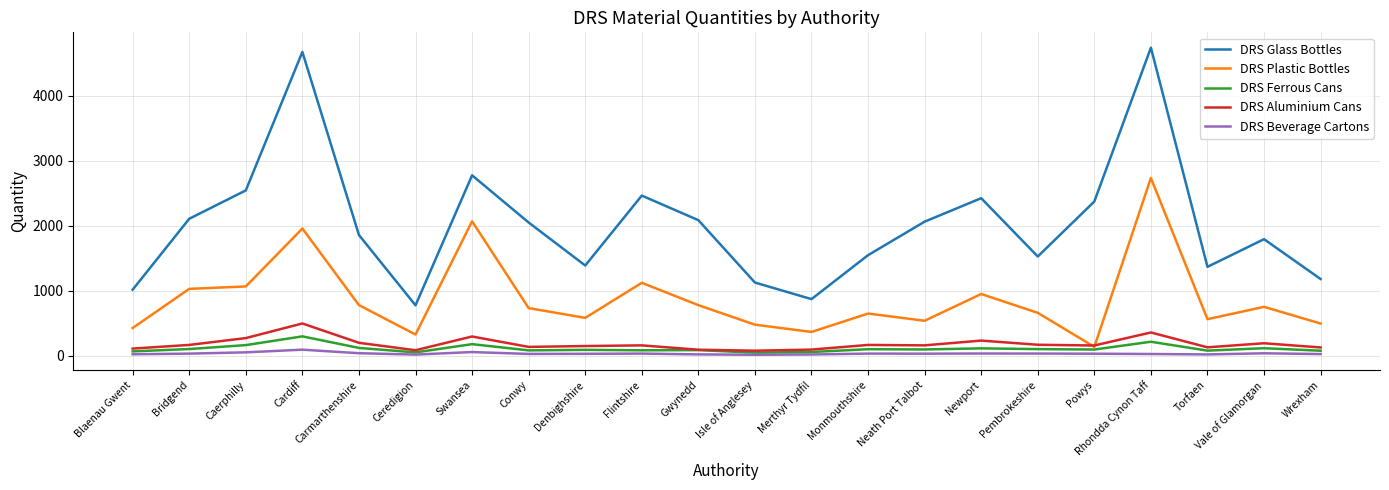

Which series has the largest total across all categories?

DRS Glass Bottles